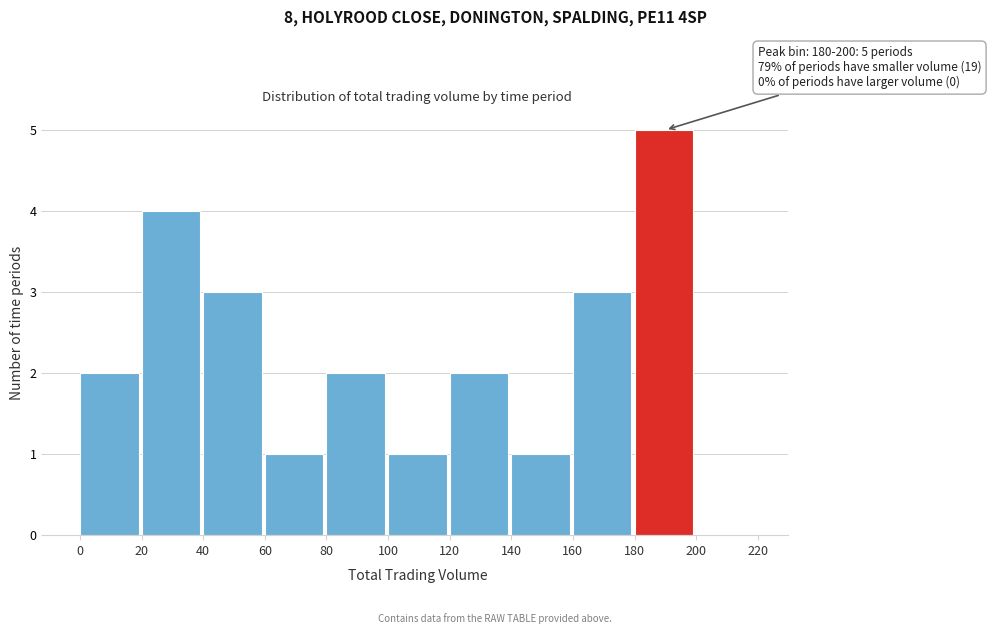

Over which range of the x-axis is the bar tallest?

180 to 200